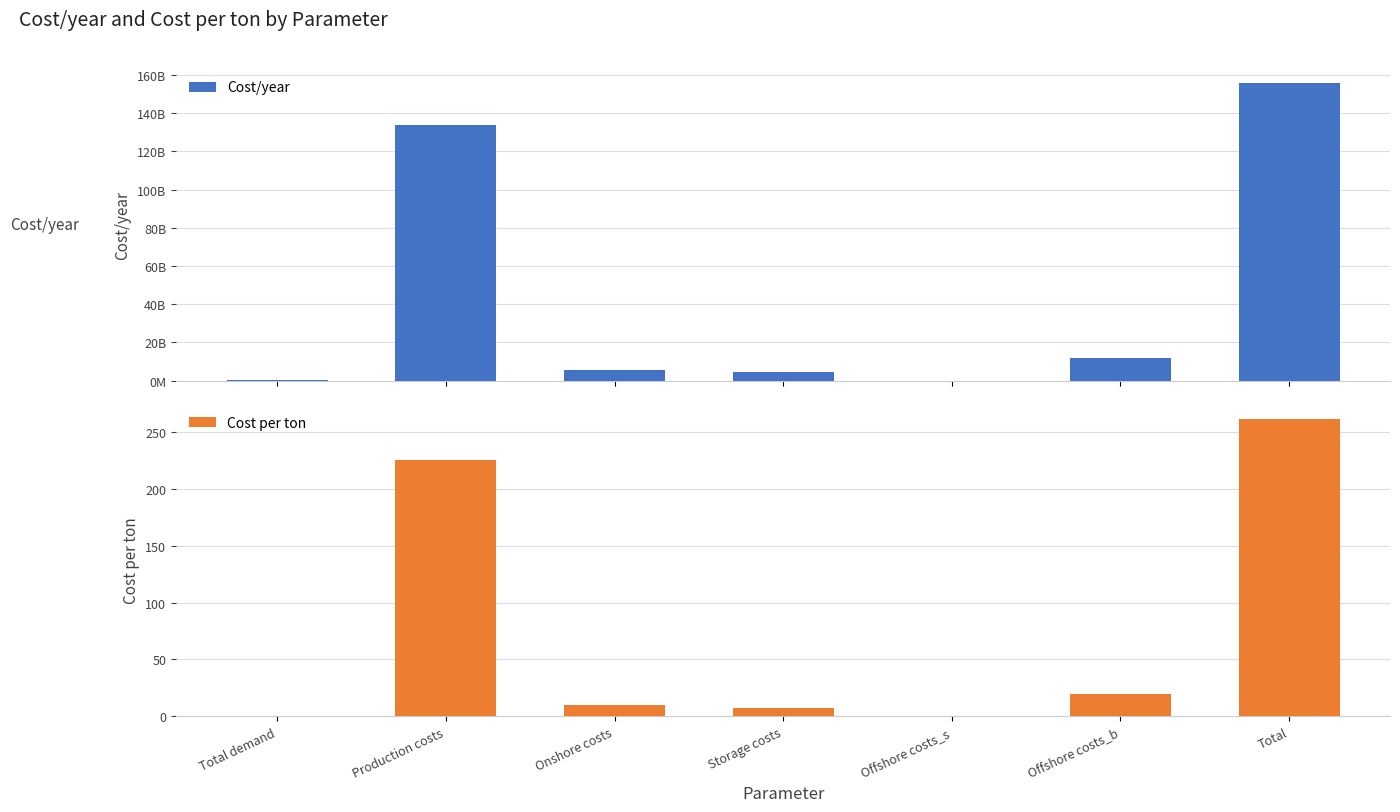

What is the maximum value for Cost per ton?

261.7